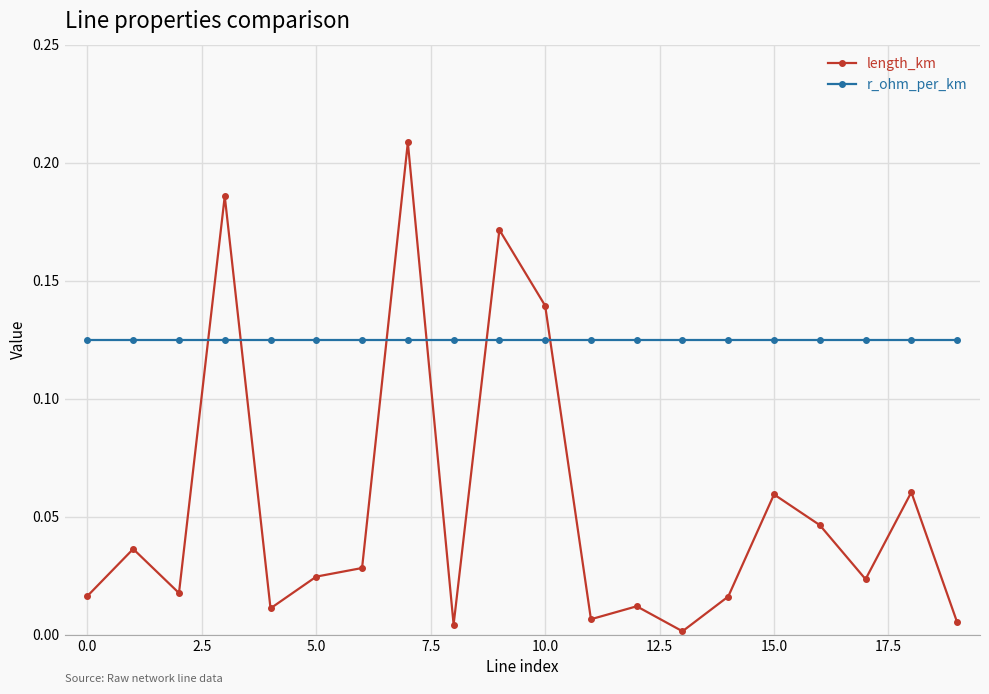

List the series in order of their peak value, highest first.

length_km, r_ohm_per_km